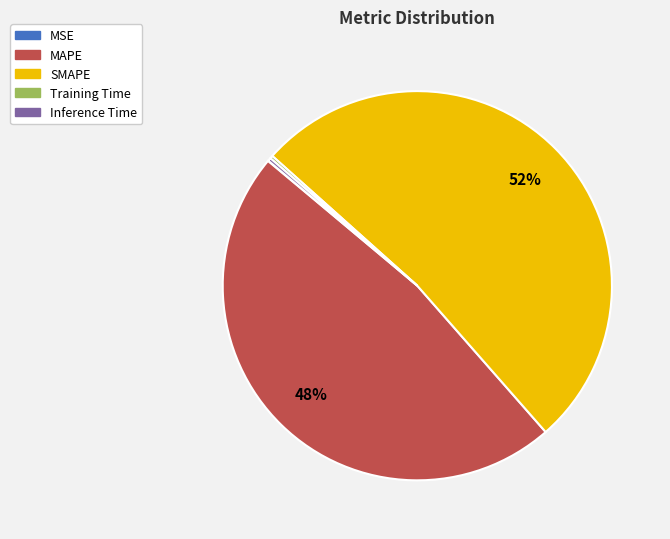

Is it true that MAPE is 55% of the pie?

False